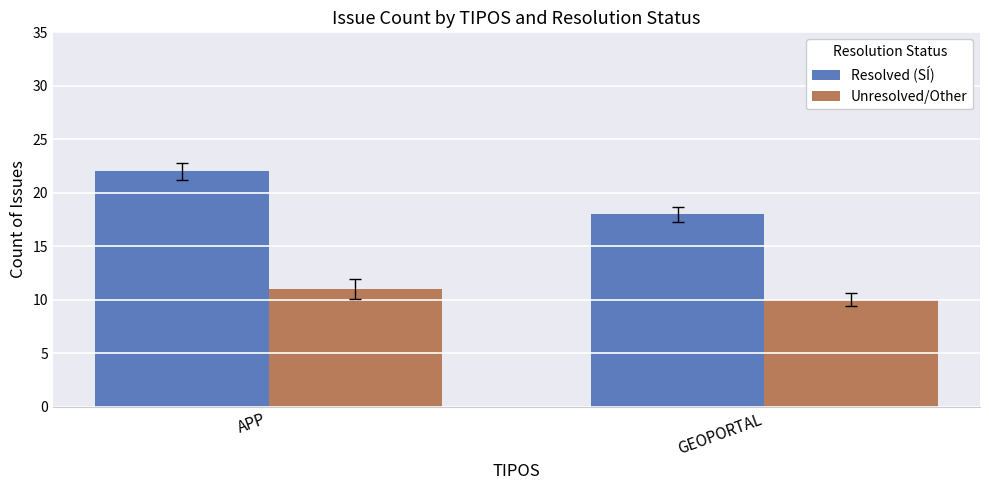

Count the number of categories in the chart.

2